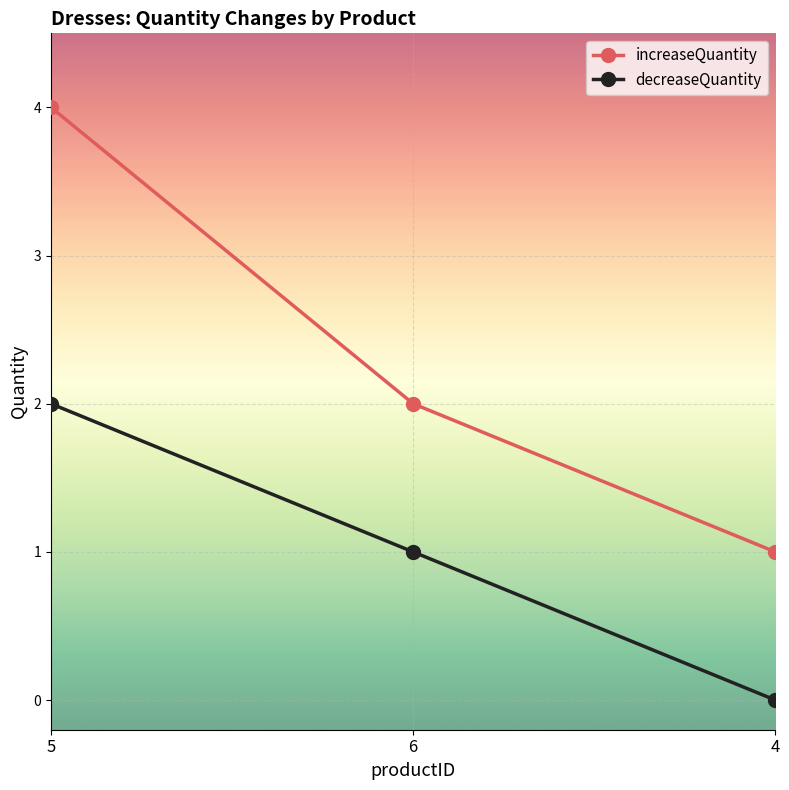

Which category has the lowest value in the decreaseQuantity series?

4